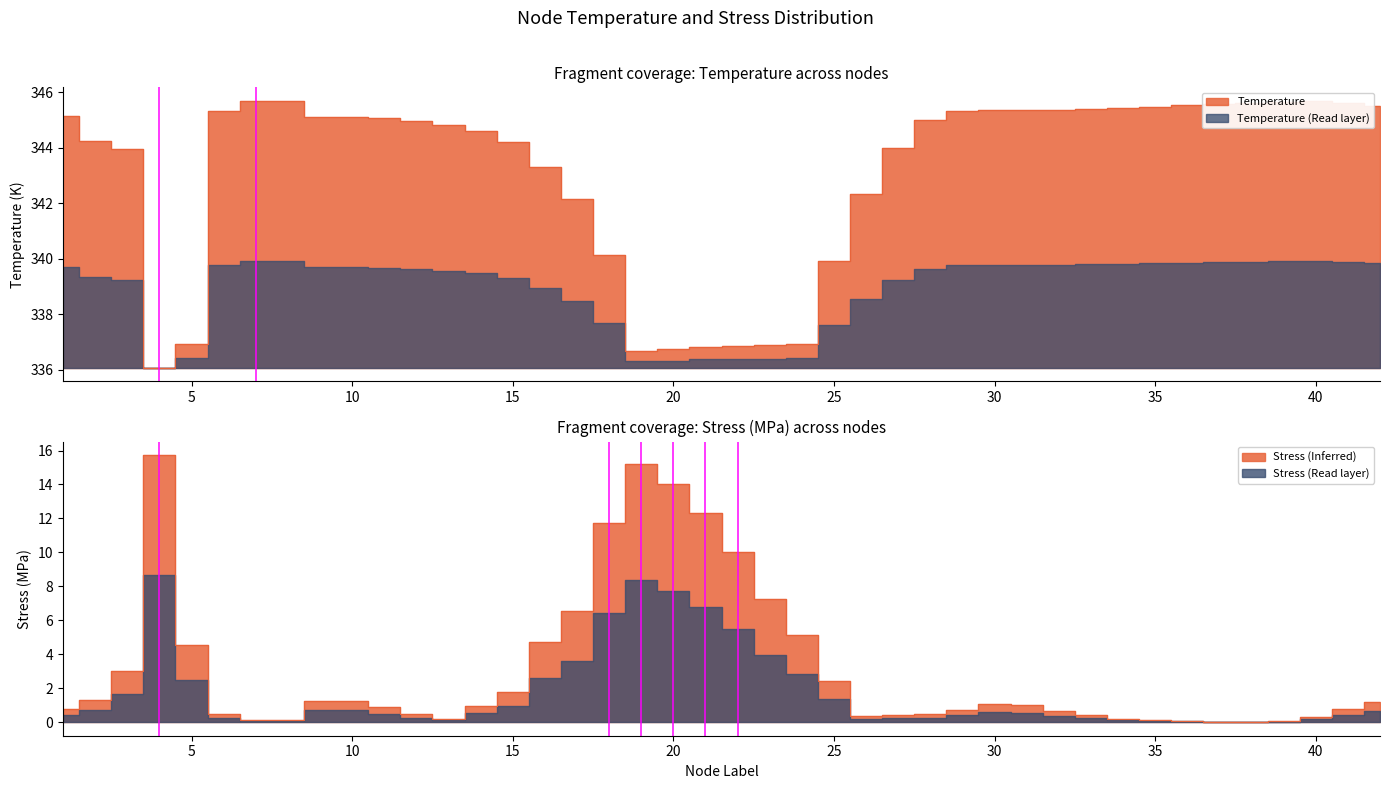

Where does the Temperature series first go above 345?

1